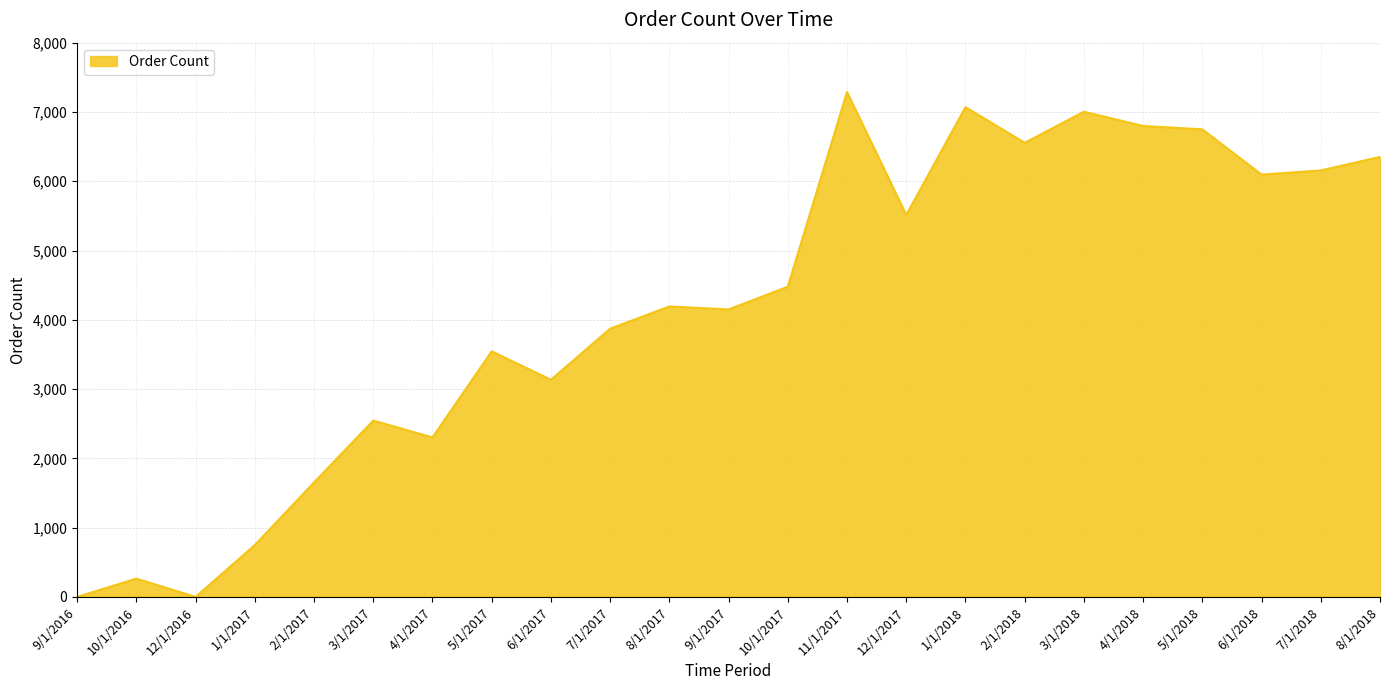

What is the ratio of the value at 1/1/2018 to the value at 6/1/2017?

2.3